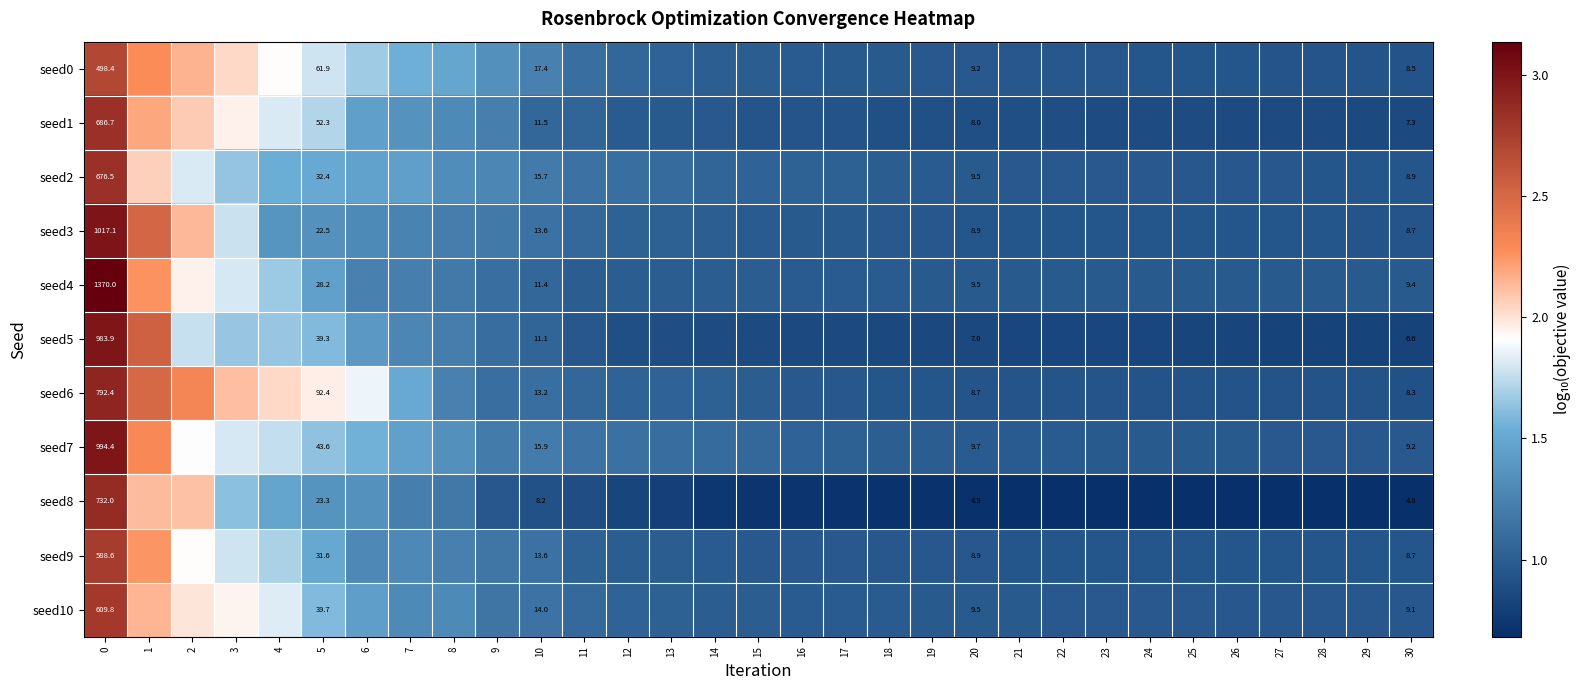

What is the highest value of the seed4 series?

3.1